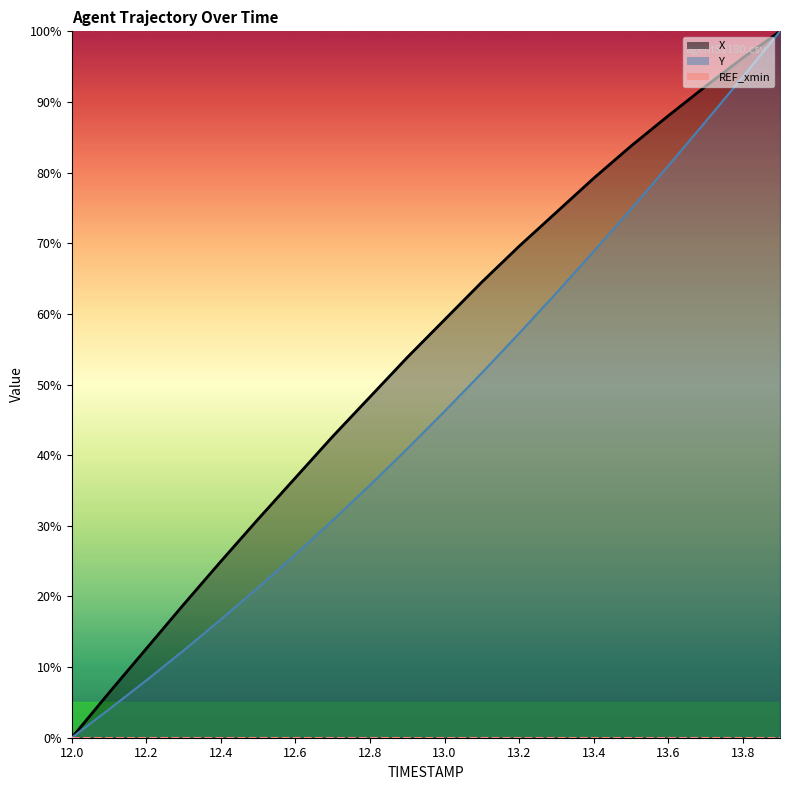

List the labels in order of Y value, smallest first.

12.0, 12.1, 12.2, 12.3, 12.4, 12.5, 12.6, 12.7, 12.8, 12.9, 13.0, 13.1, 13.2, 13.3, 13.4, 13.5, 13.6, 13.7, 13.8, 13.9